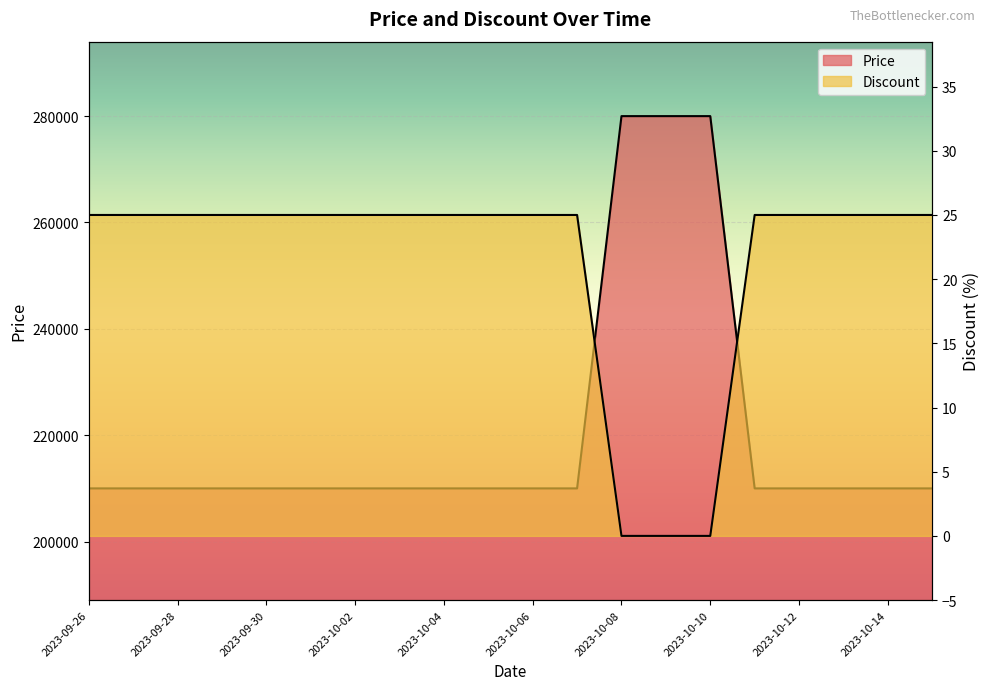

True or false: Price and Discount intersect in this chart.

False